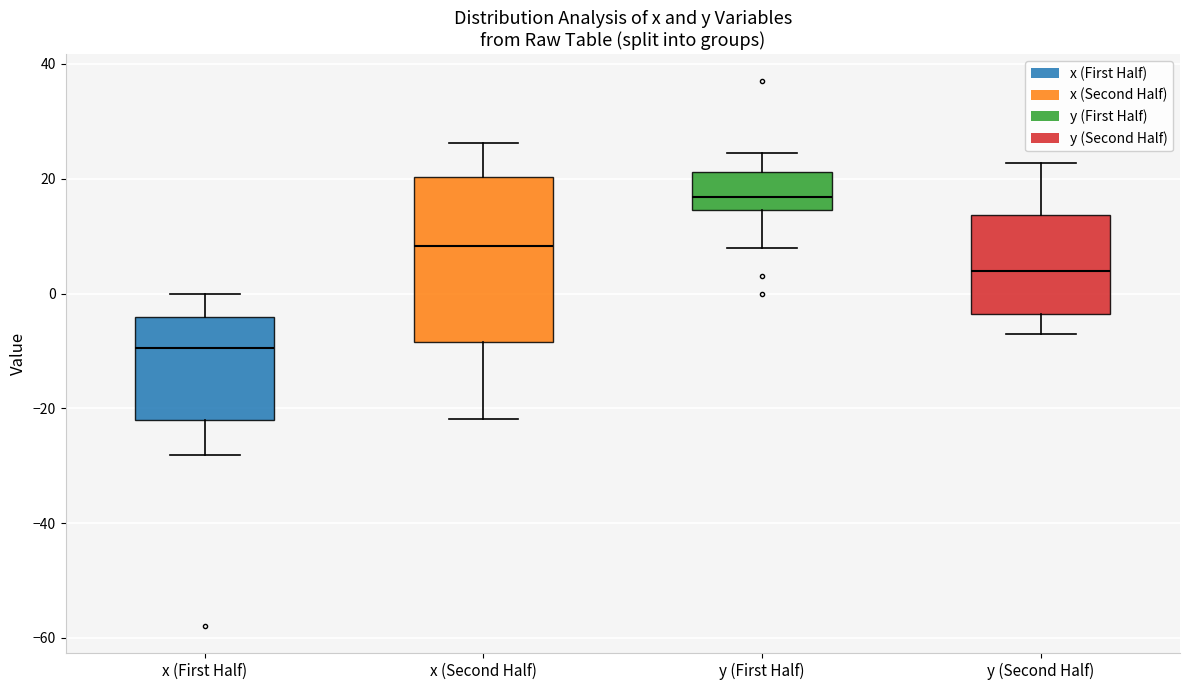

Where does the median line of the box for y (Second Half) sit on the y-axis? The values are not printed on the chart, so give them approximately, as read against the axis.

4